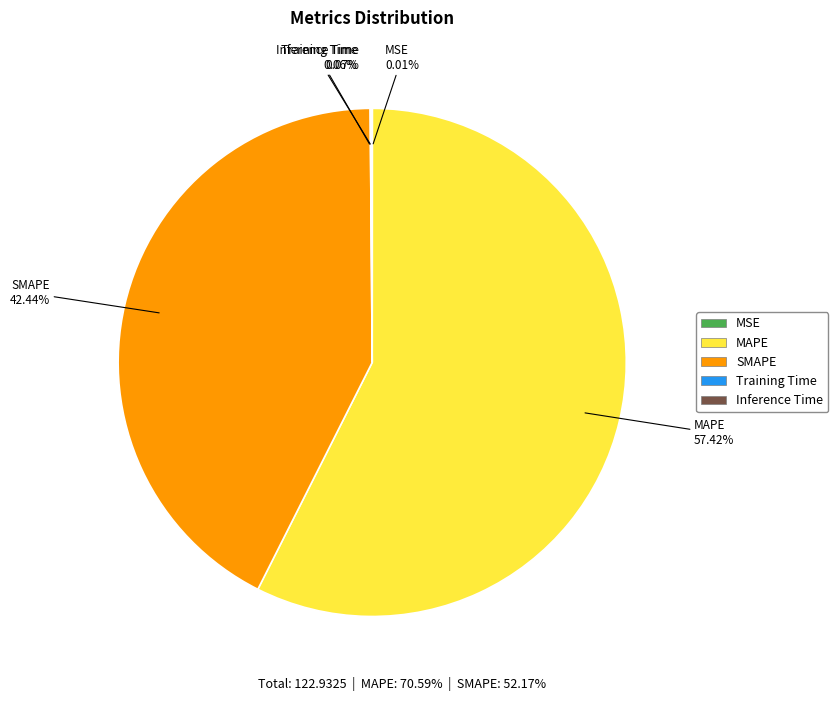

To the nearest percent, what is the average slice percentage?

20%